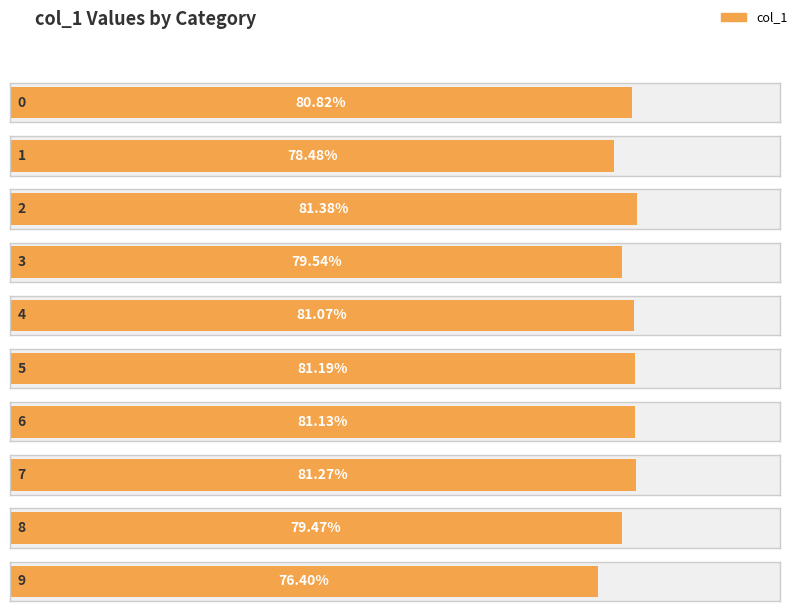

How many bars are there in total?

10